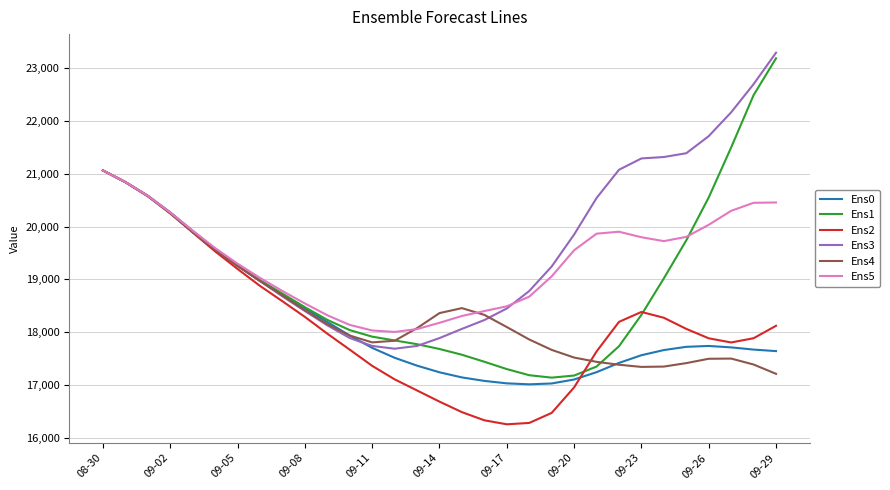

Does the chart have visible grid lines?

Yes